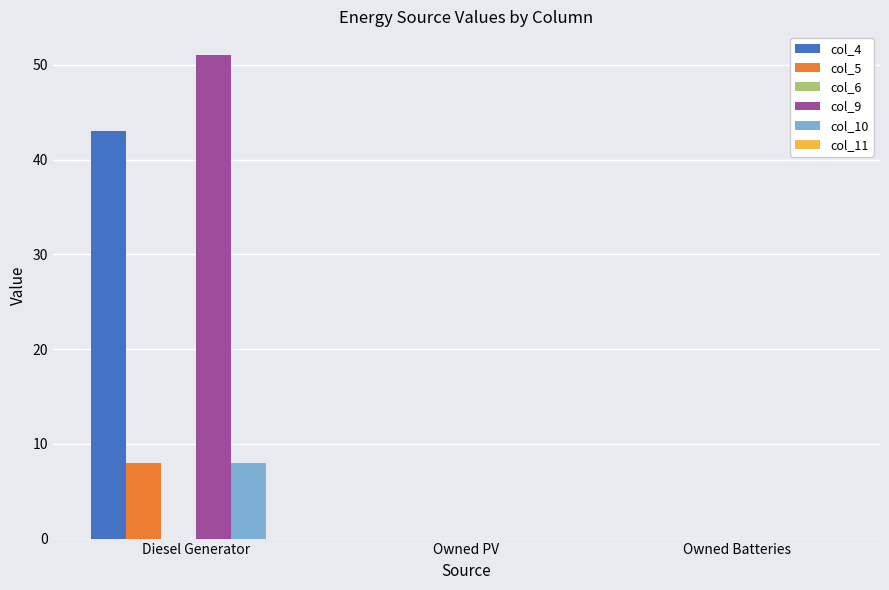

Which series has the largest total across all categories?

col_9